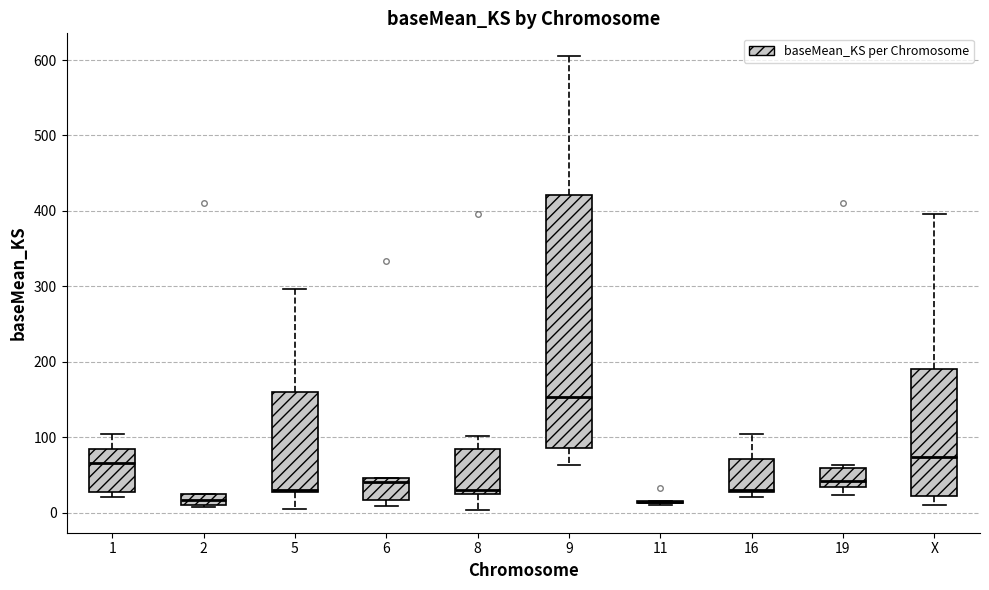

Where does the median line of the box for 19 sit on the y-axis? The values are not printed on the chart, so give them approximately, as read against the axis.

40